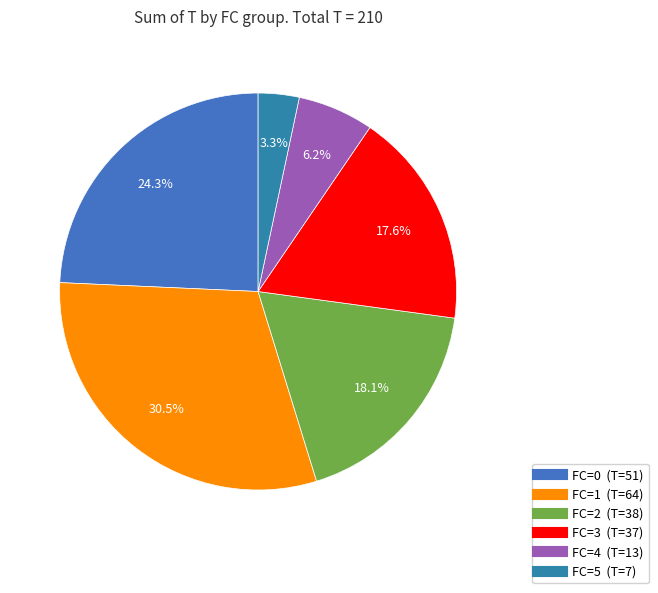

How many segments does this pie chart have?

6